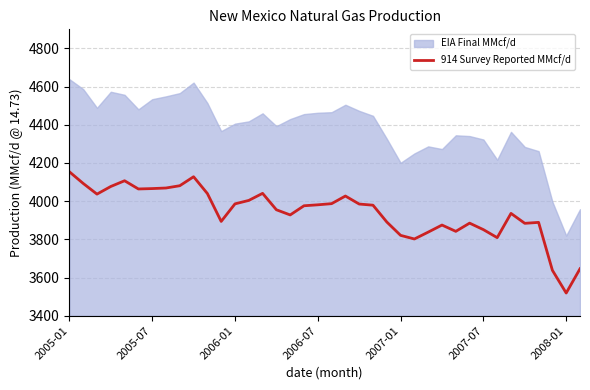

Which has a higher value, 14 or 27?

14